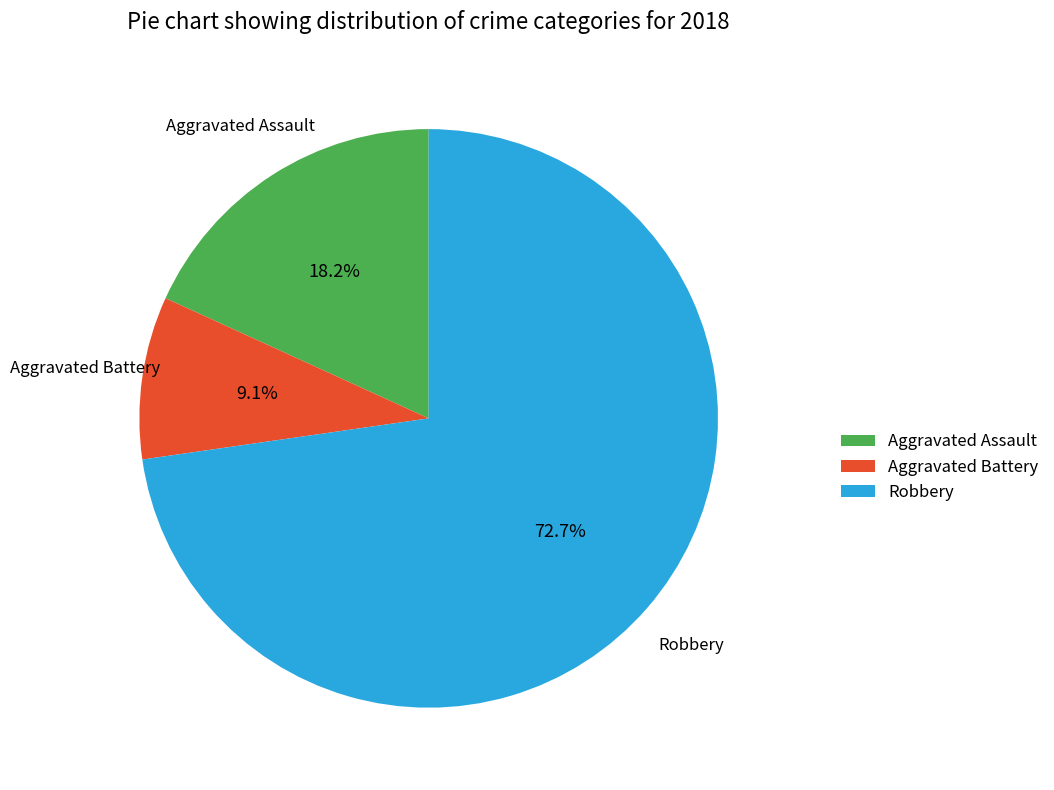

Rank the categories by value from highest to lowest.

Robbery, Aggravated Assault, Aggravated Battery